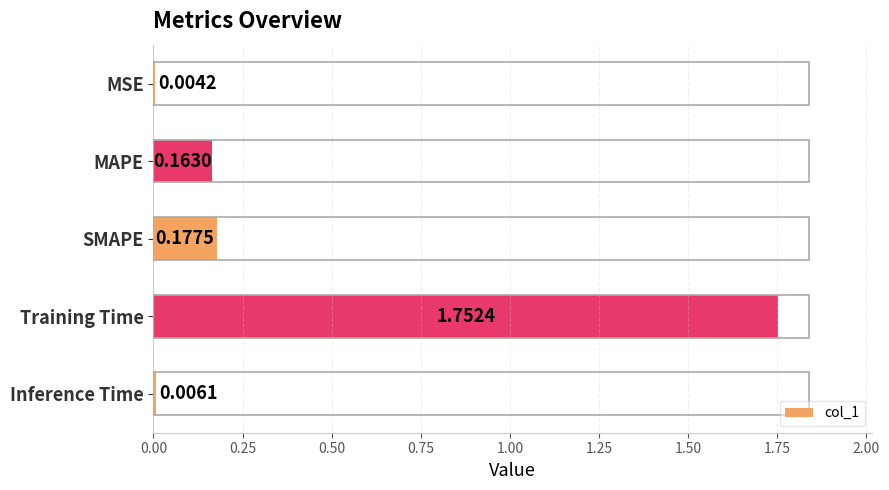

What is the sum of the values at Training Time and SMAPE?

1.9